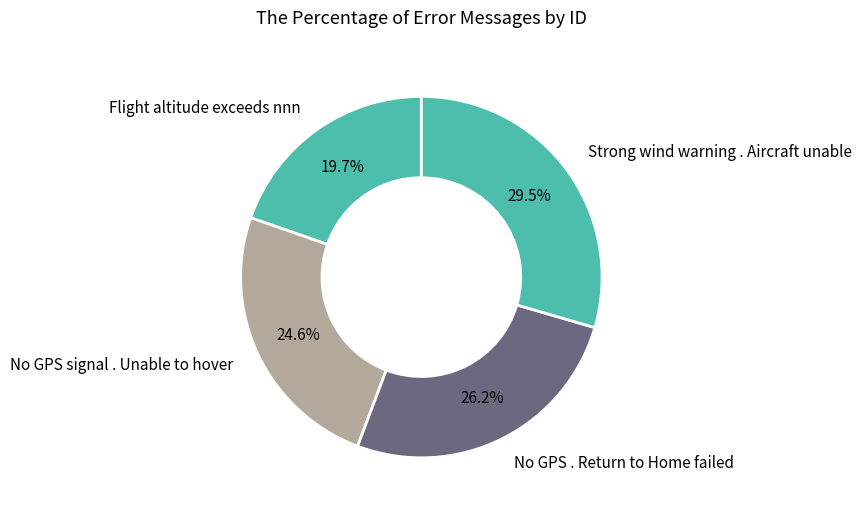

To the nearest percent, what percentage of the pie is Flight altitude exceeds nnn?

20%